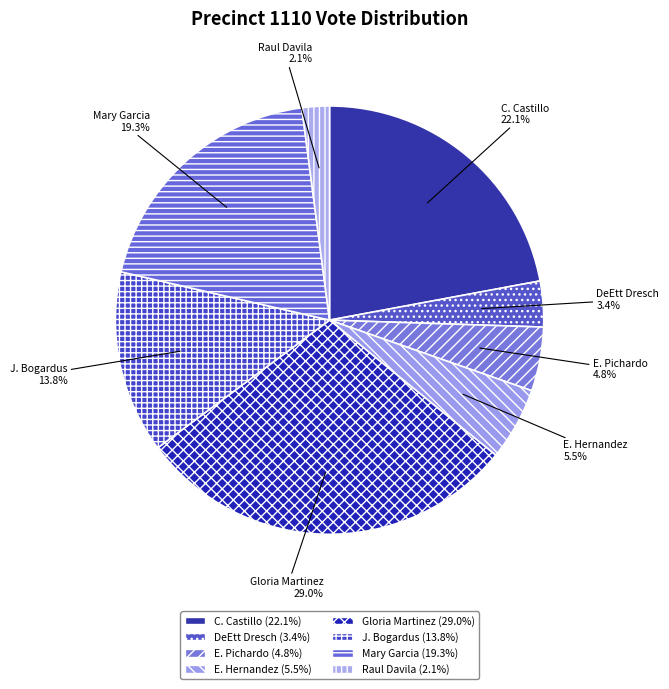

Is there a majority slice in this chart?

No